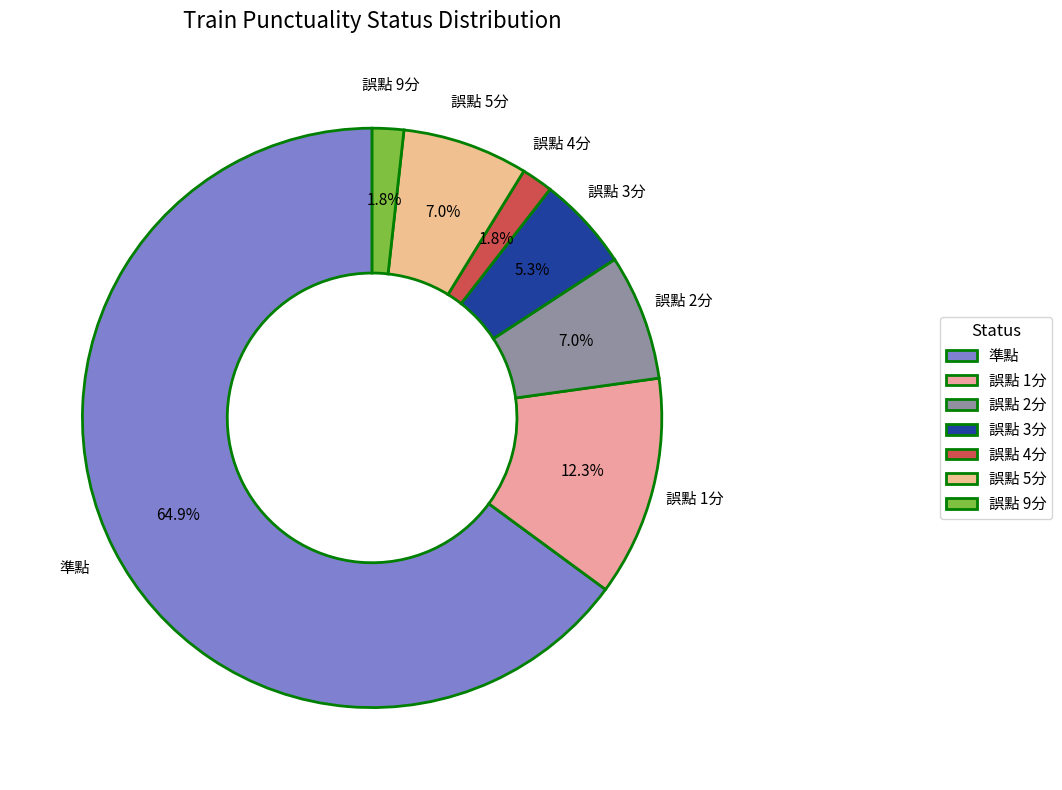

How many slices are in this pie chart?

7